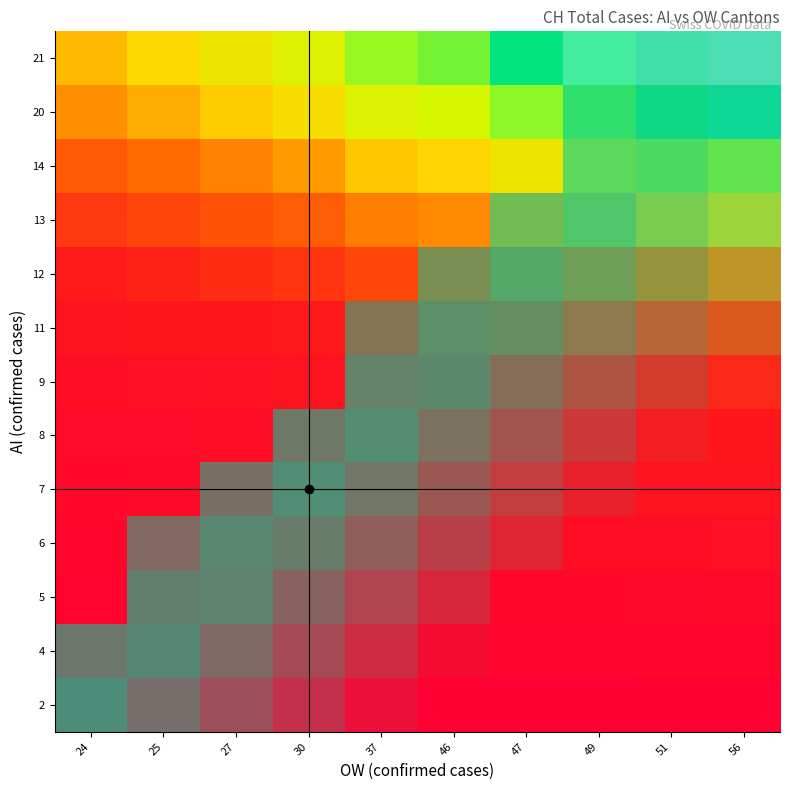

What is the greatest value displayed?

21804.0